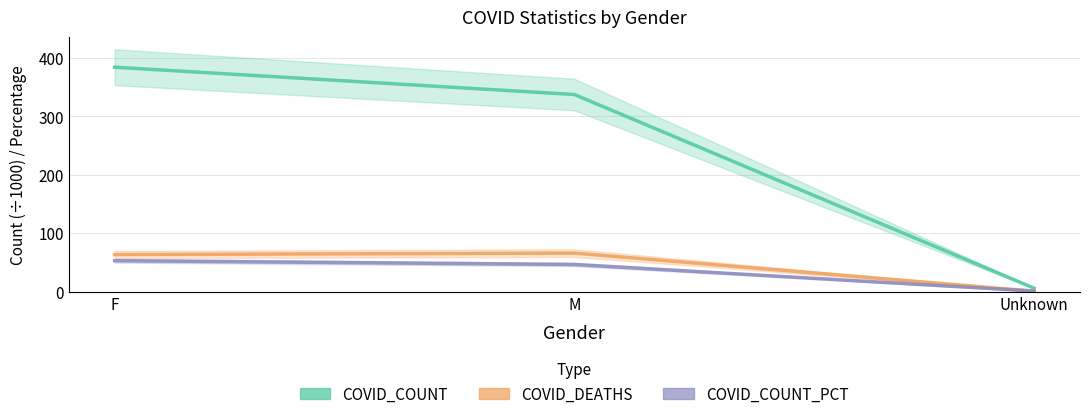

Is this an area chart (filled region under the line)?

No